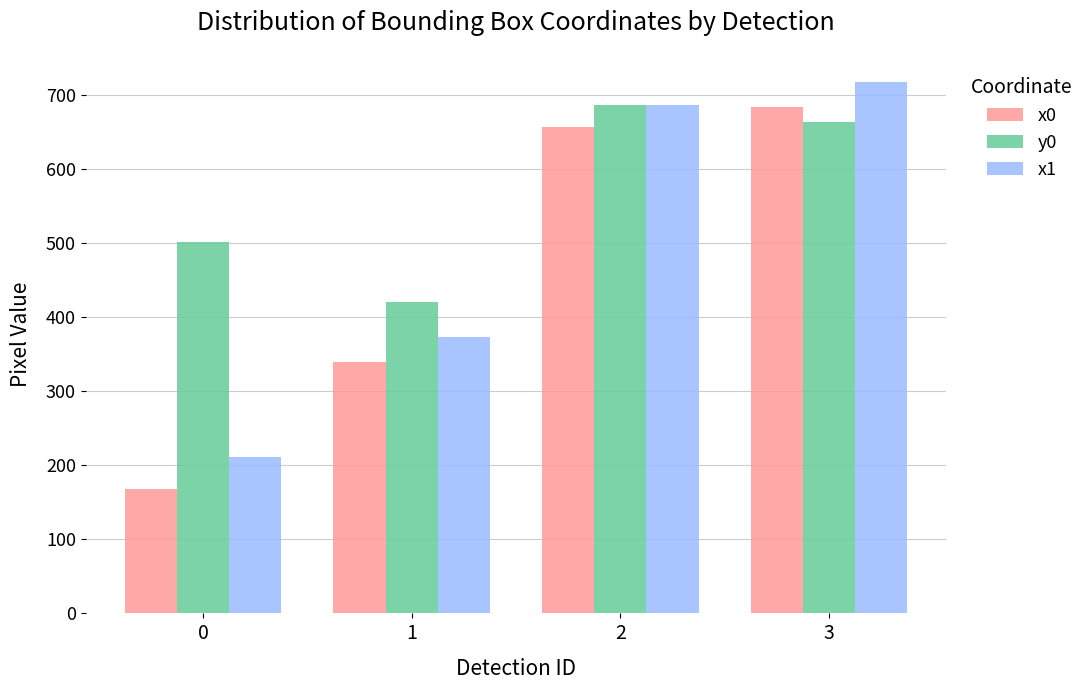

The value of y0 at 0 is 502.0. True or false?

True